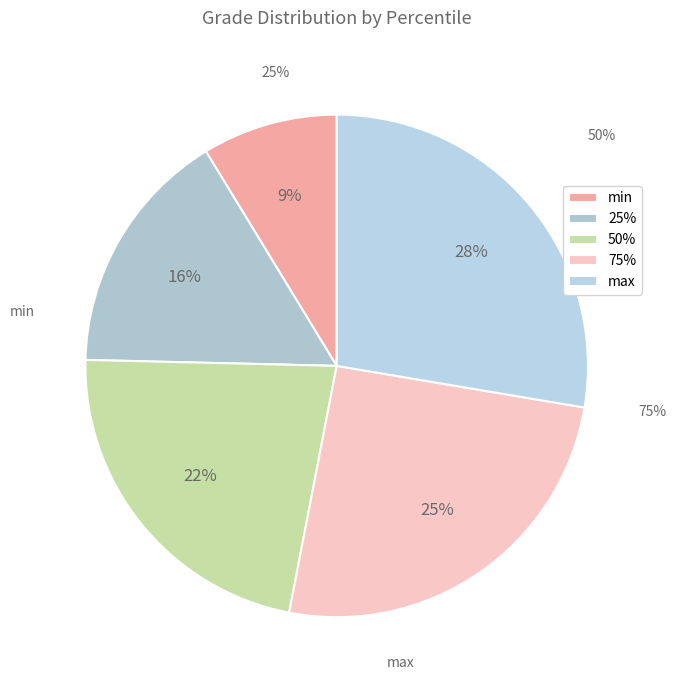

Is the sum of 50% and 25% greater than half?

No